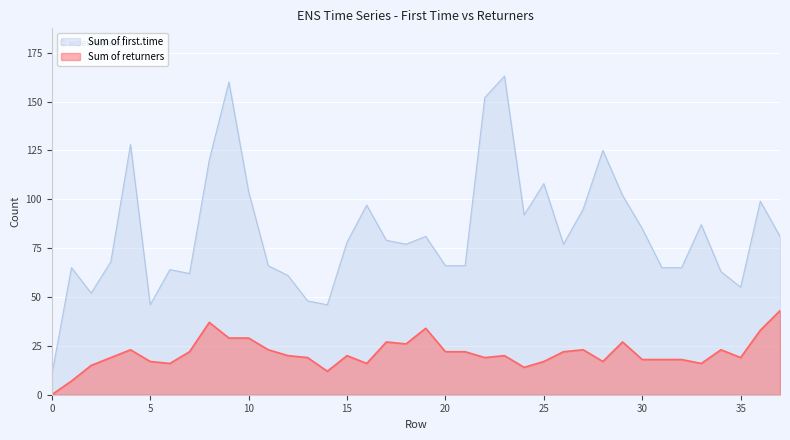

Which has a higher value, 26 or 27?

27